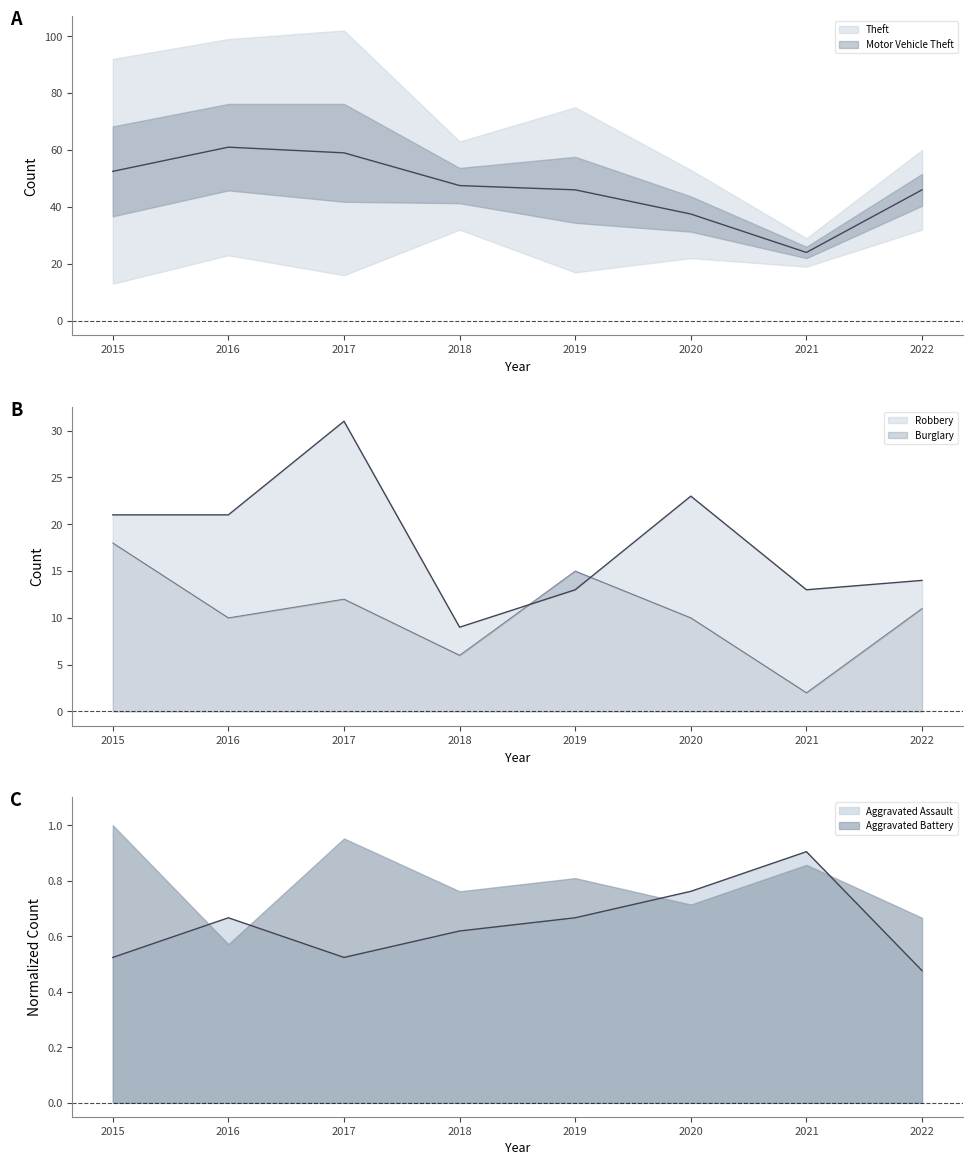

What is the value of the Robbery point at the 1st from the left?

21.0